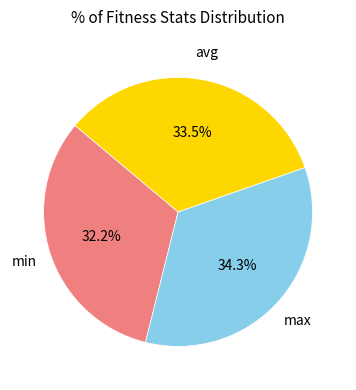

Is there a majority slice in this chart?

No